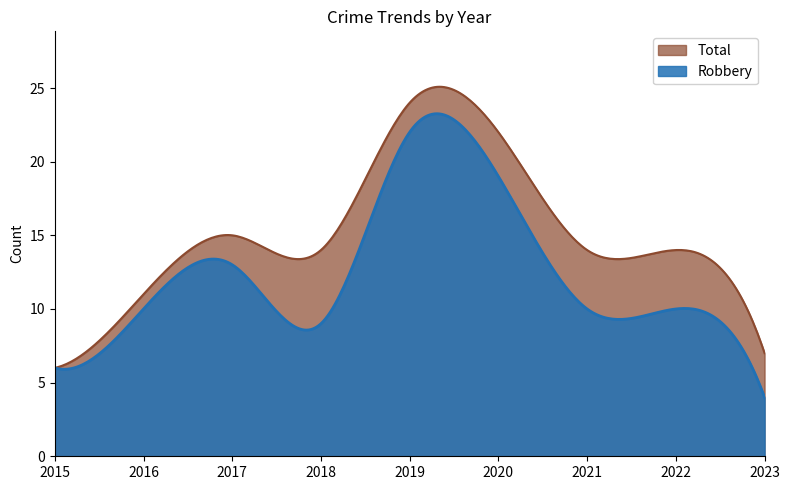

What is the highest value of the Total series?

25.1